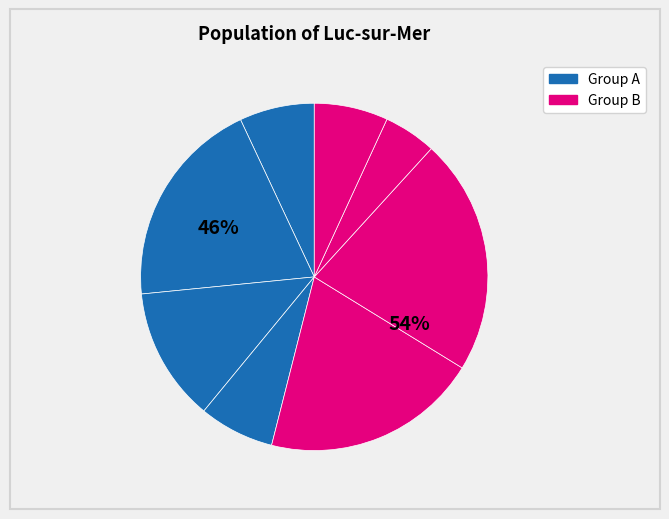

To the nearest percent, what is the average slice percentage?

12%